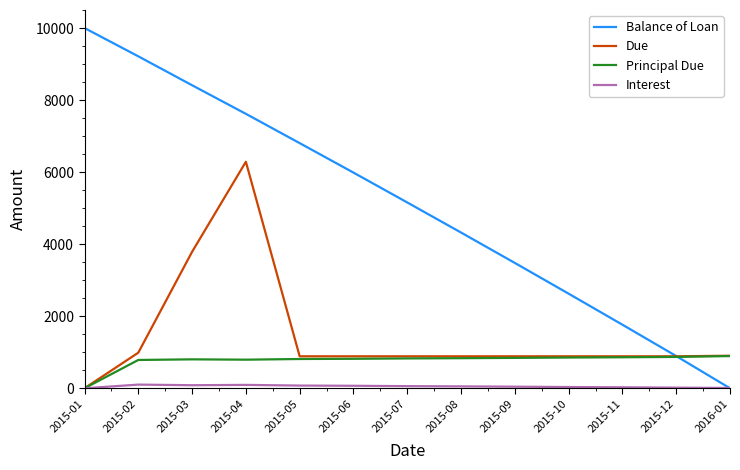

Is it true that Principal Due equals 448.0 at 2015-02?

False